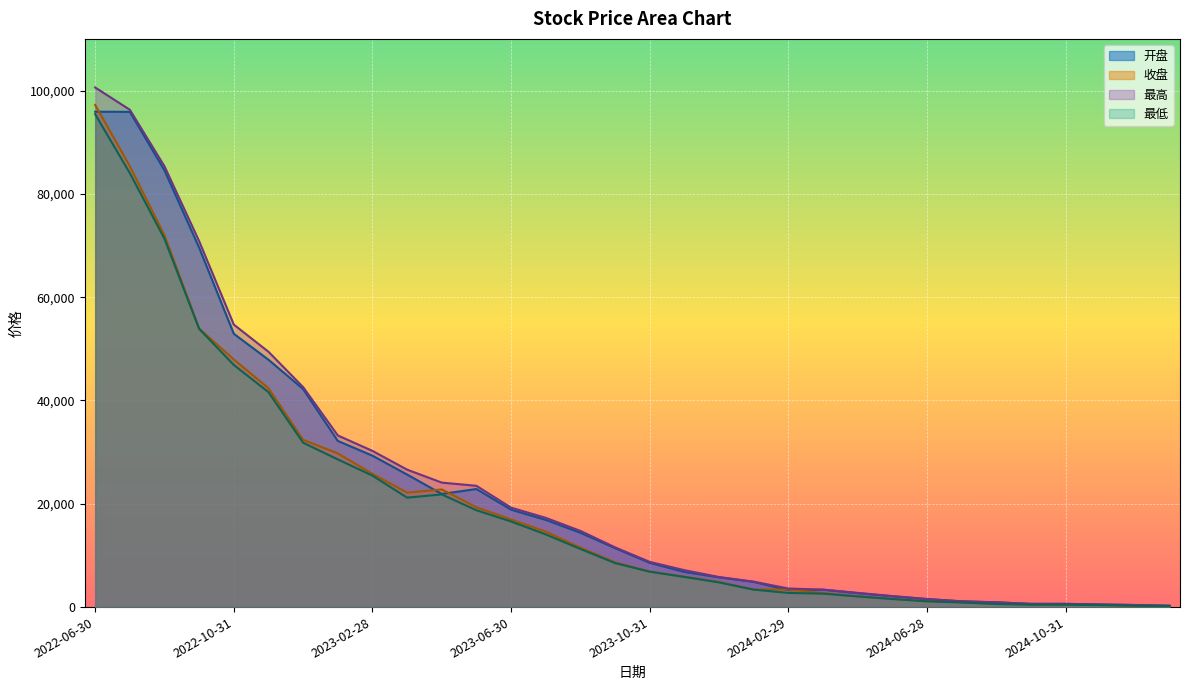

How many interior local peaks does the 开盘 series have?

3